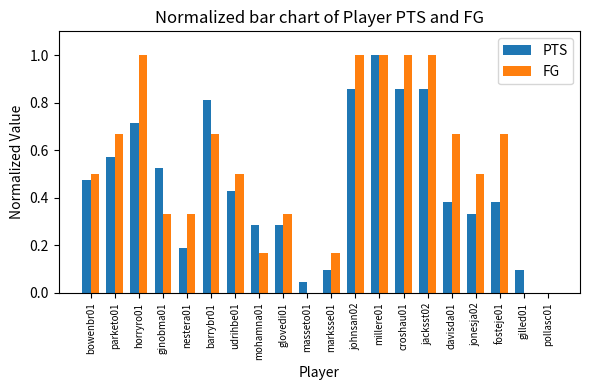

The PTS series shows 0.8 at barrybr01. True or false?

True